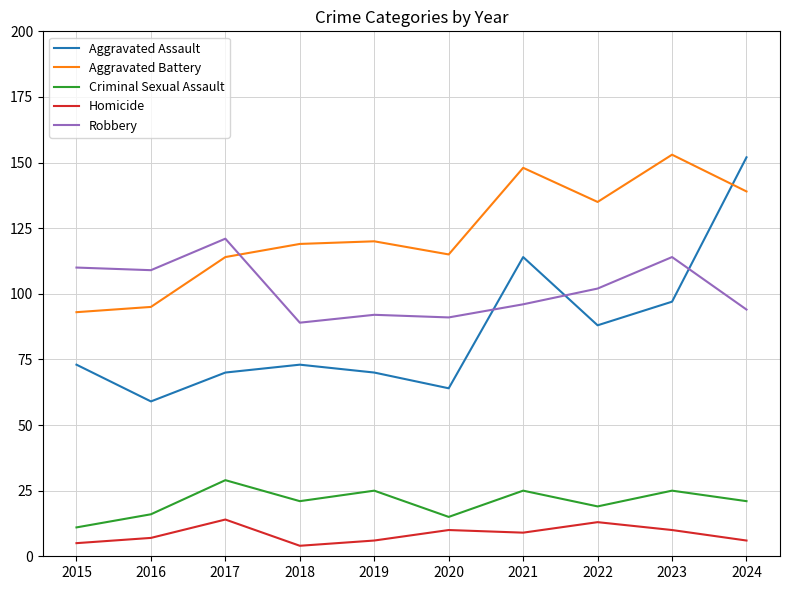

True or false: Criminal Sexual Assault and Robbery intersect in this chart.

False